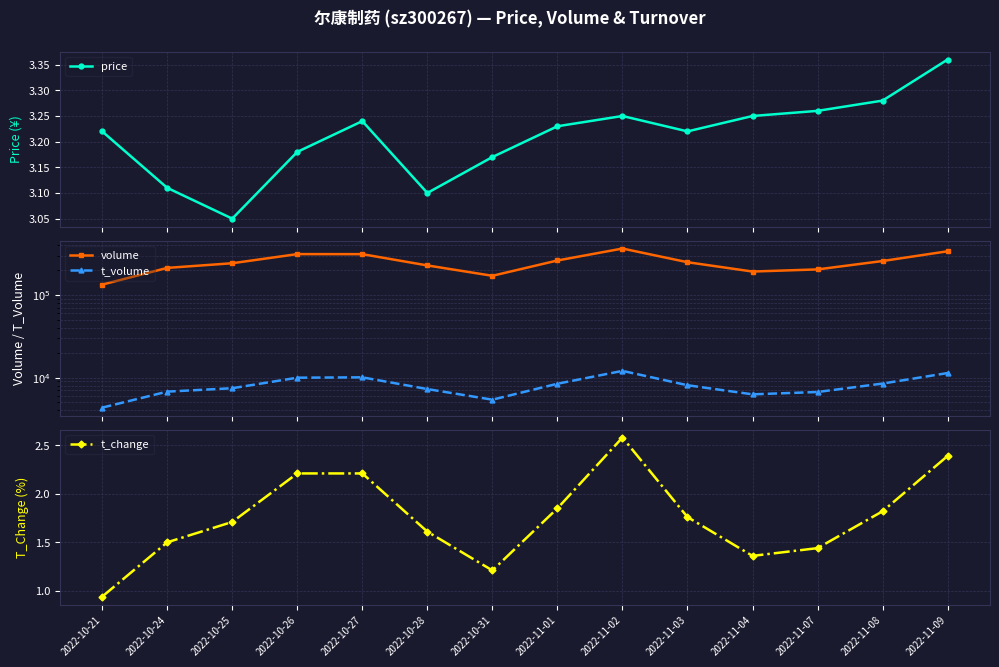

List the labels in order of price value, smallest first.

2022-10-25, 2022-10-28, 2022-10-24, 2022-10-31, 2022-10-26, 2022-10-21, 2022-11-03, 2022-11-01, 2022-10-27, 2022-11-02, 2022-11-04, 2022-11-07, 2022-11-08, 2022-11-09